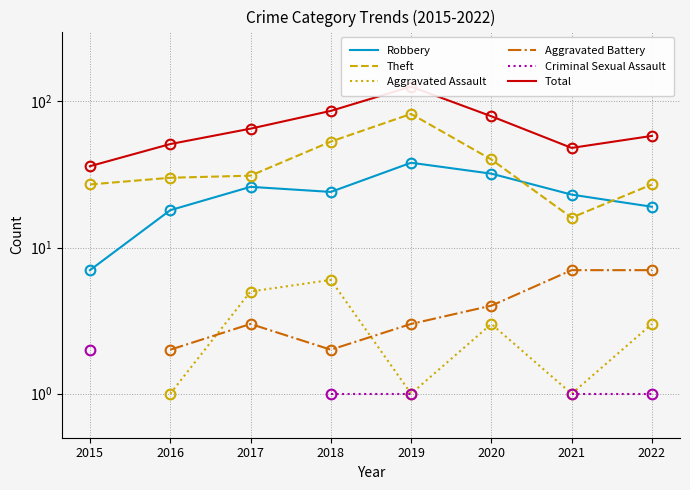

Is it true that Aggravated Assault equals 0.7 at 2021?

False